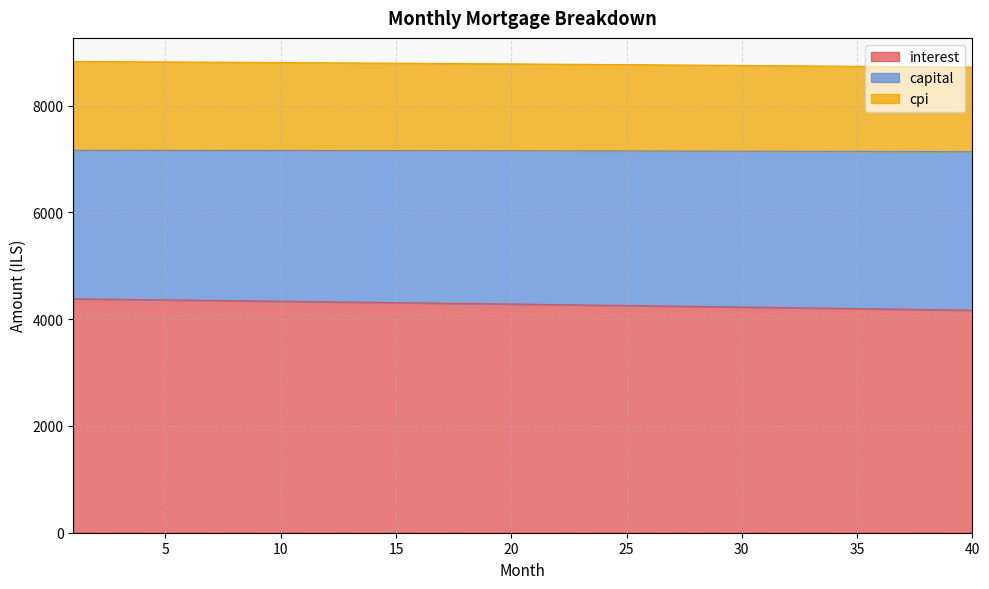

What is the total value across all series at 15?

8796.9